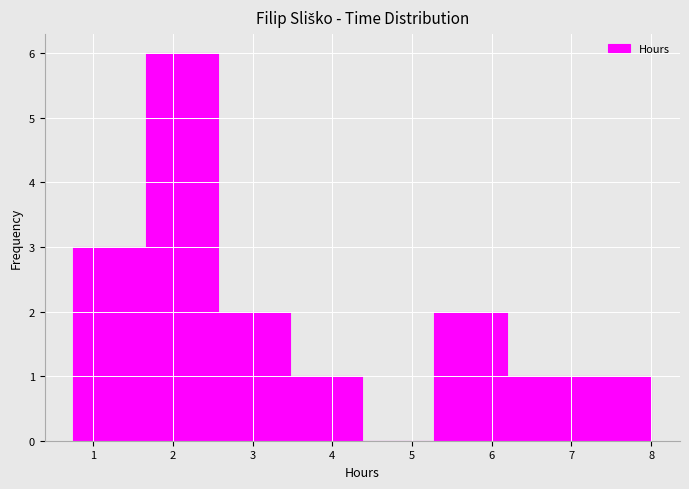

Reading left to right, transcribe this chart: for each bar, give the range it covers on the x-axis and its height. Neither the bar edges nor the heights are printed on the chart, so give them approximately, as read against the axes.

0.8 to 1.7: 3
1.7 to 2.6: 6
2.6 to 3.5: 2
3.5 to 4.4: 1
4.4 to 5.3: 0
5.3 to 6.2: 2
6.2 to 7.1: 1
7.1 to 8.0: 1